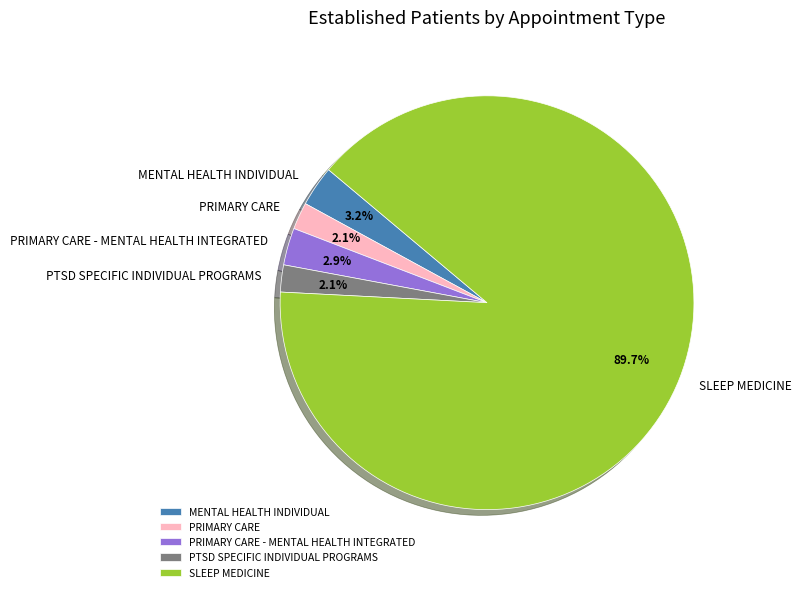

Approximately how many times larger is the value at PRIMARY CARE compared to MENTAL HEALTH INDIVIDUAL?

0.7